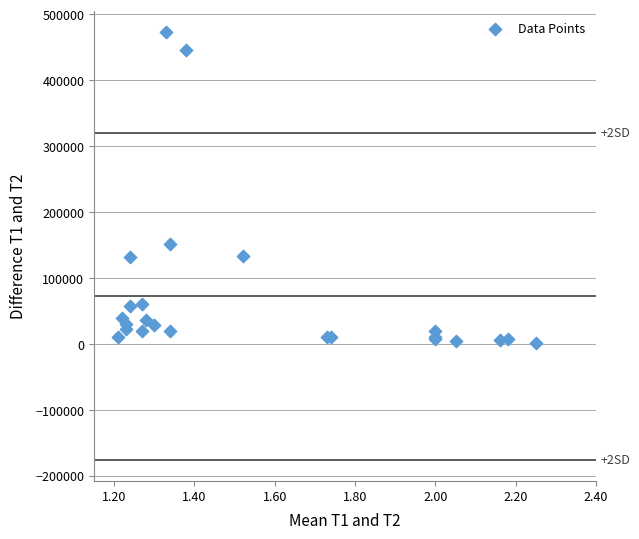

What Y value in the scatter plot is closest to 237500?

151000